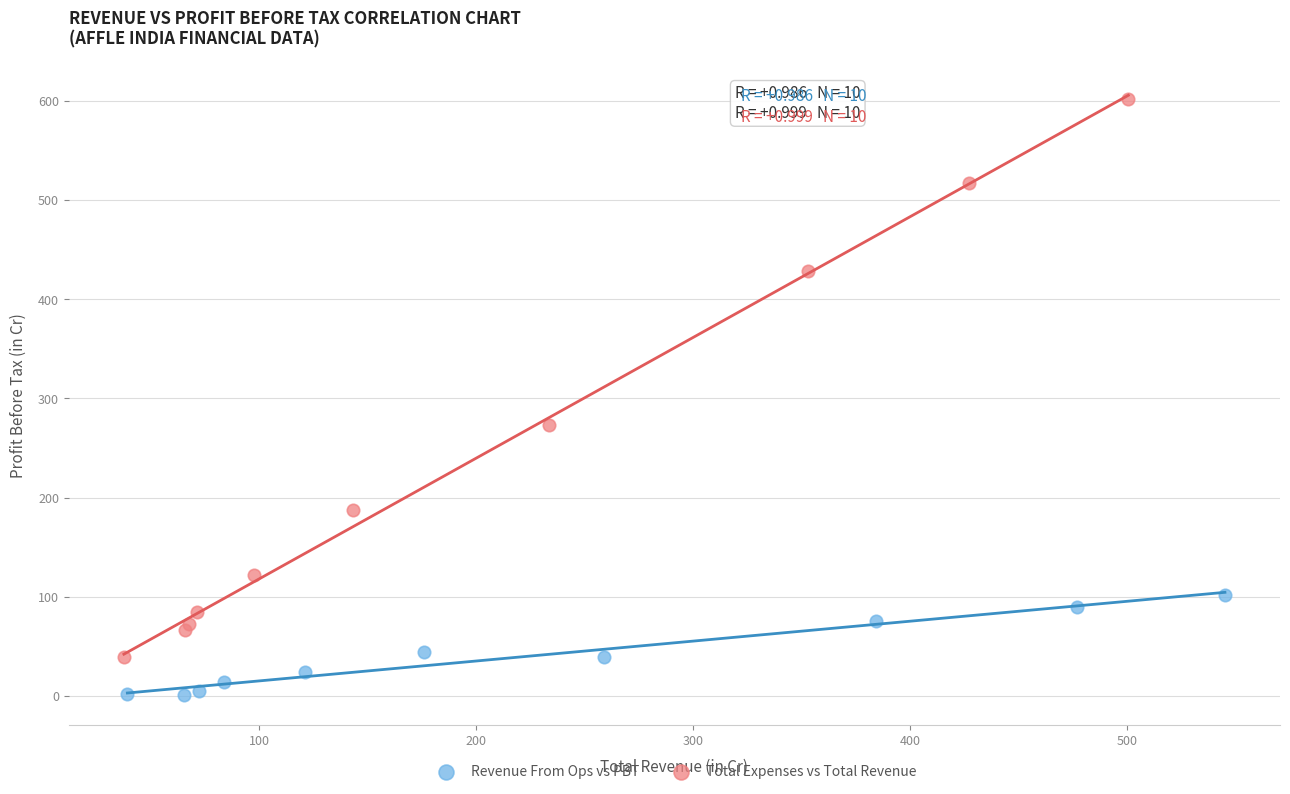

Which series contains the highest Y value?

Total Expenses vs Total Revenue